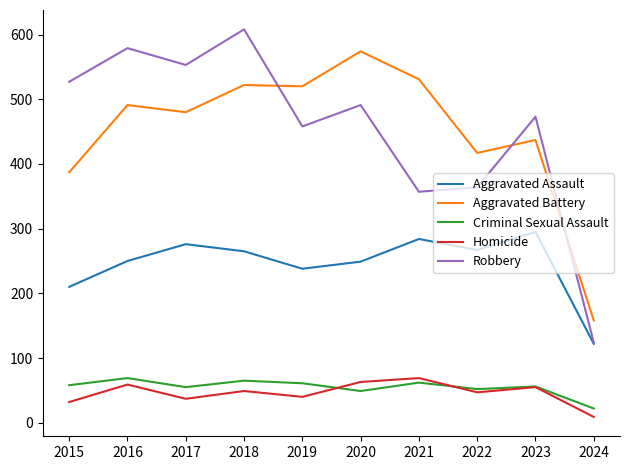

True or false: Aggravated Assault and Homicide cross at least once.

False